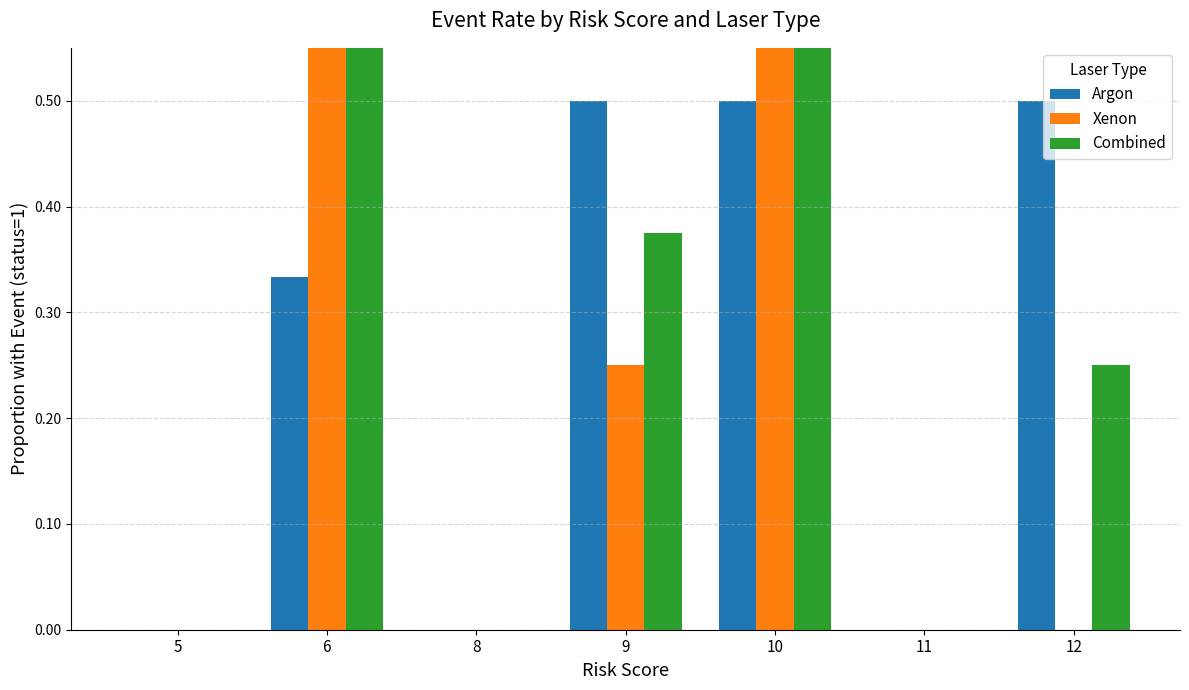

How many bars are there in total?

21